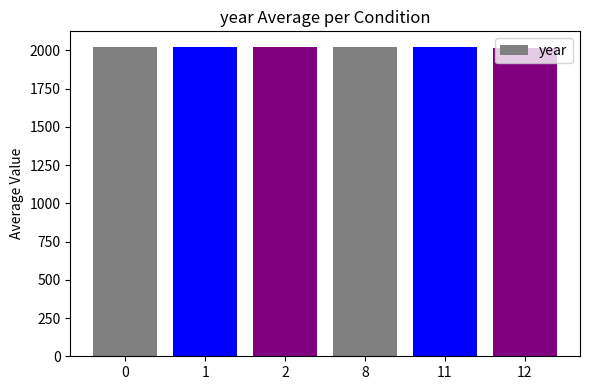

What is the sum of all values?

12129